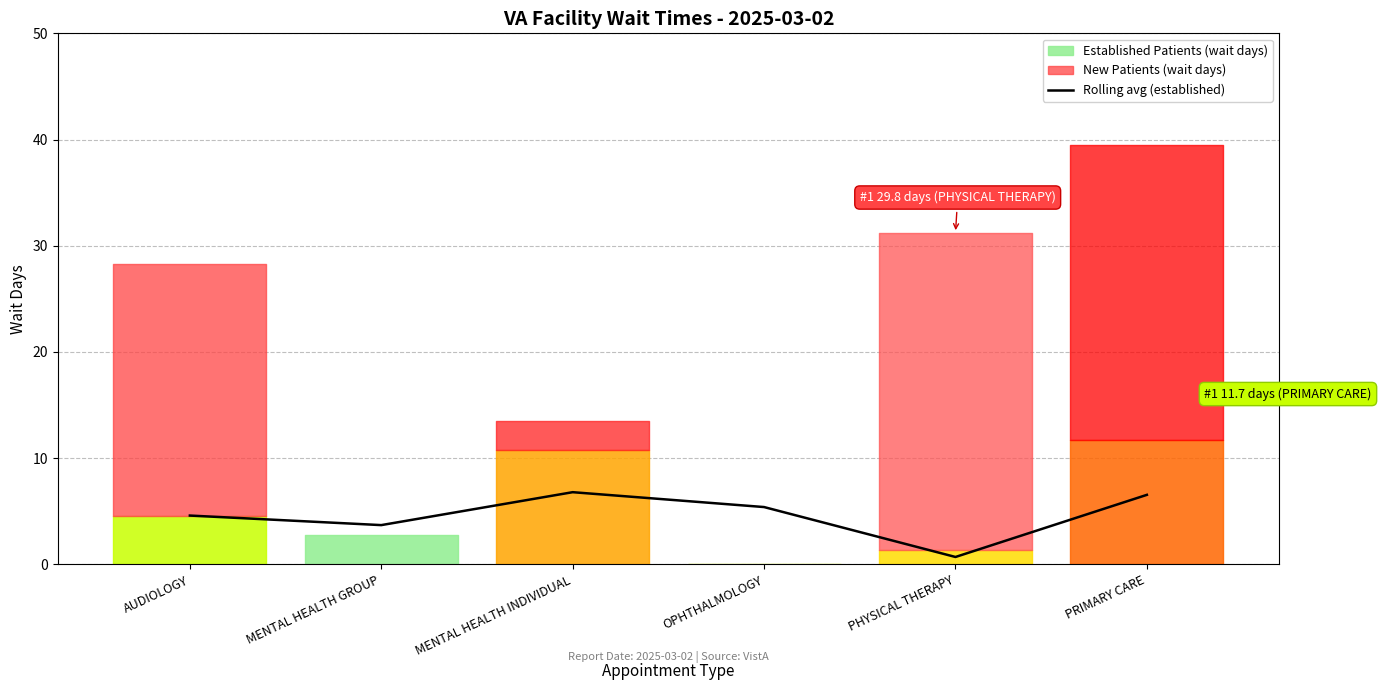

What is the smallest value displayed?

0.7